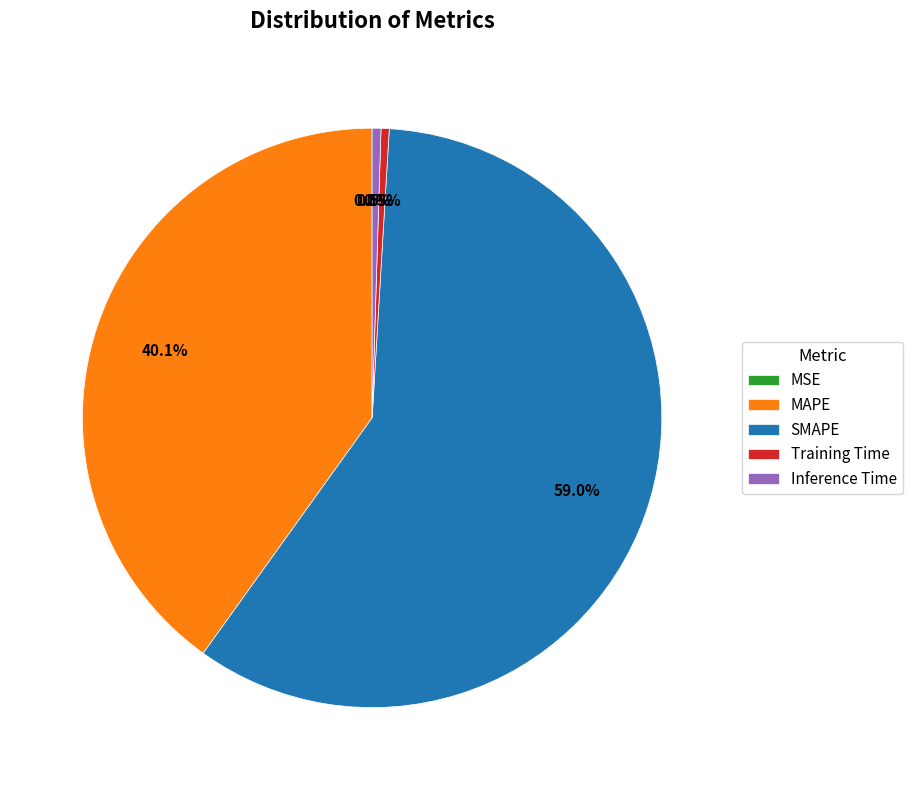

To the nearest percent, what percentage of the pie is SMAPE?

59%